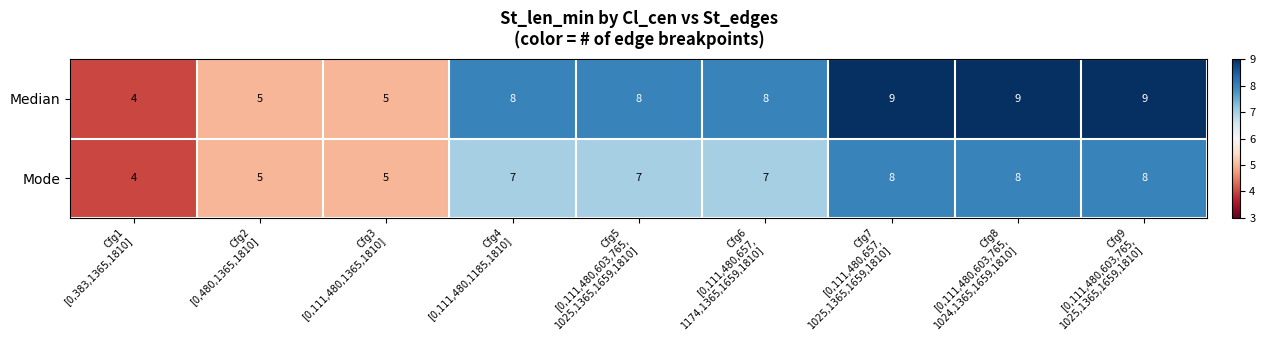

Reading left to right, what are all the values shown in this chart?

Median: 4	5	5	8	8	8	9	9	9
Mode: 4	5	5	7	7	7	8	8	8